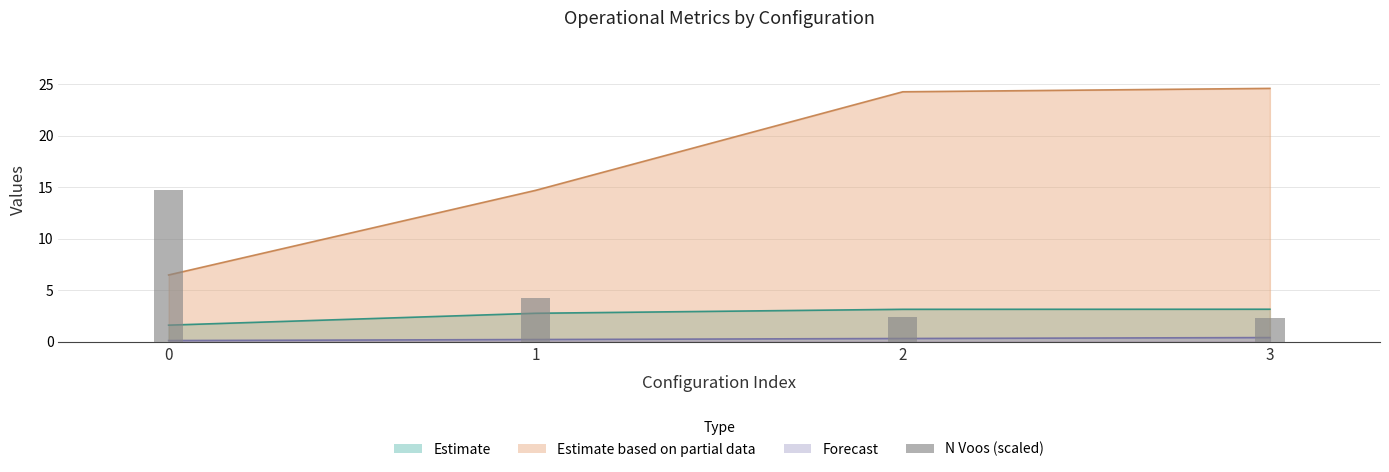

Read the Autonomia Projetada [h] value at 0.

0.1